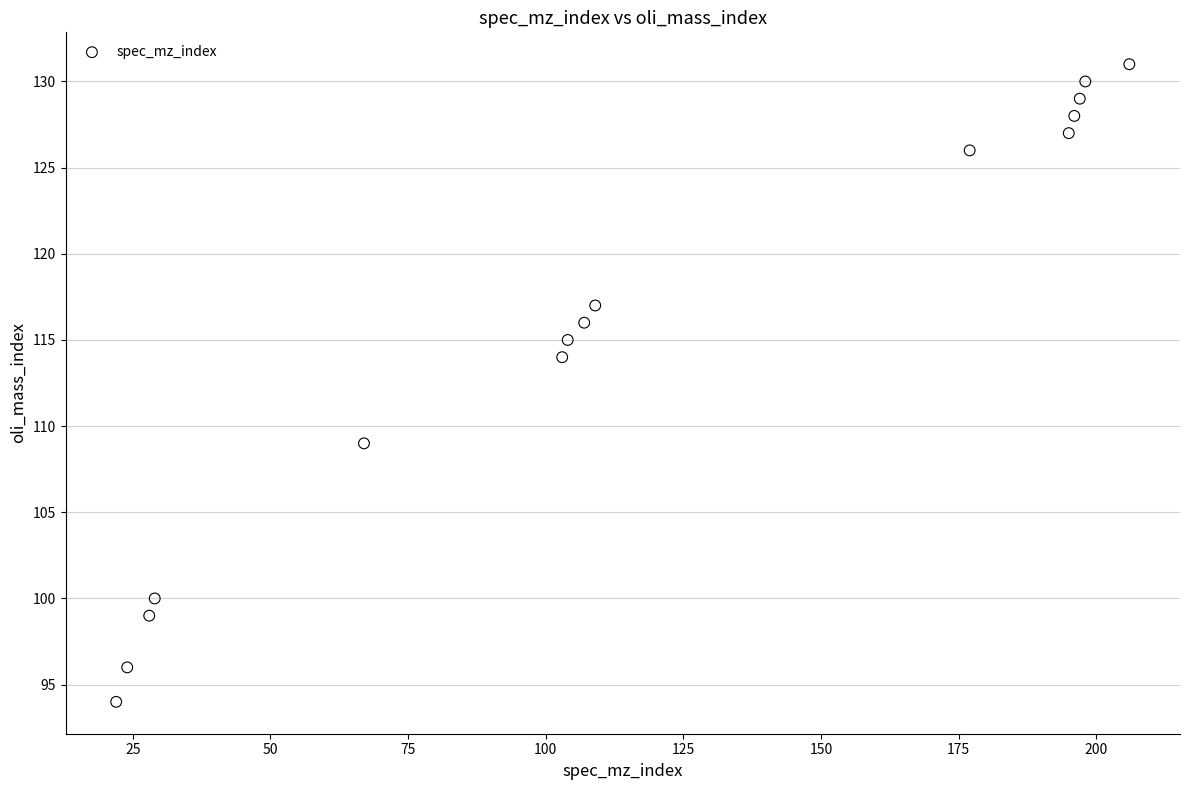

What is the range of Y values (max minus min)?

37